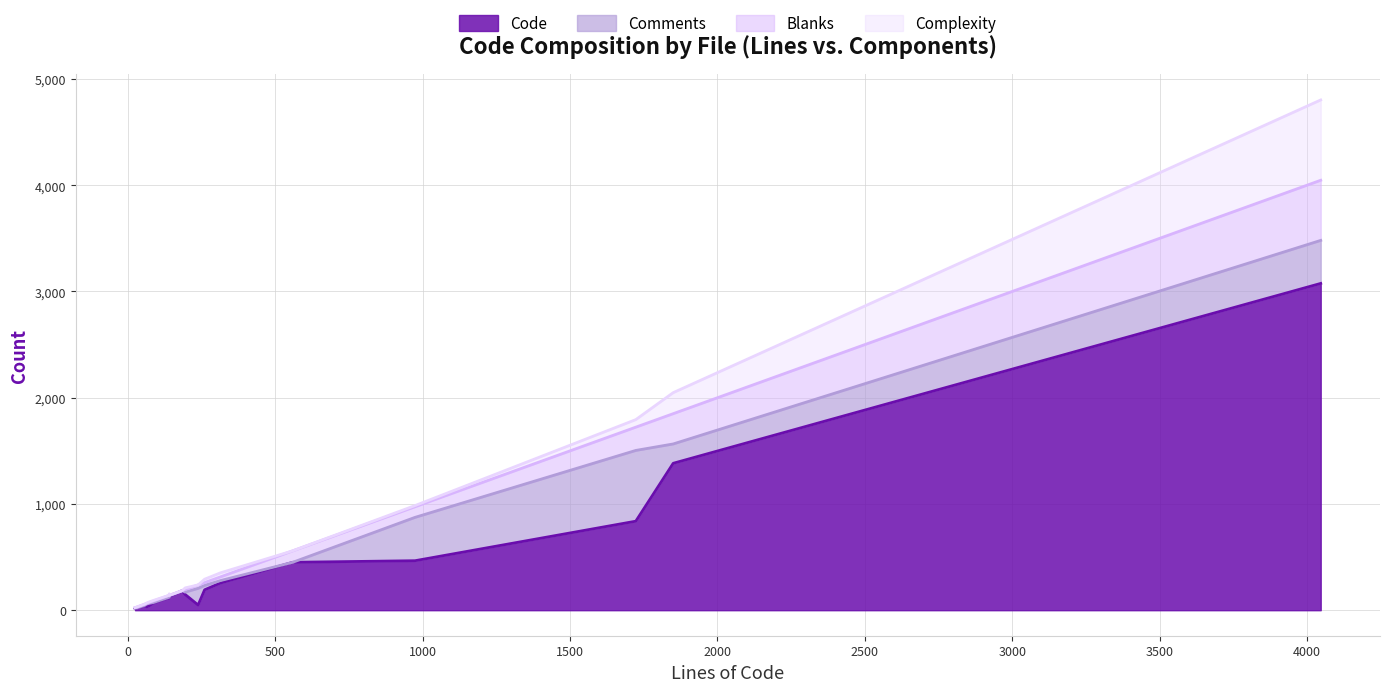

True or false: Code has a value of 114 at DefaultPGXmlFactoryFactory.java.

True